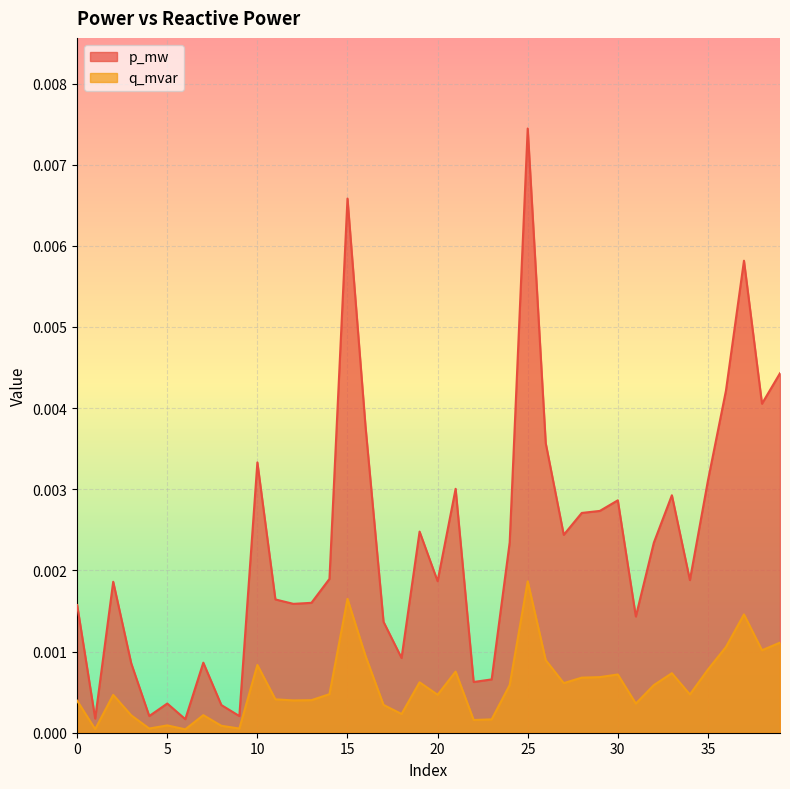

True or false: p_mw and q_mvar intersect in this chart.

False